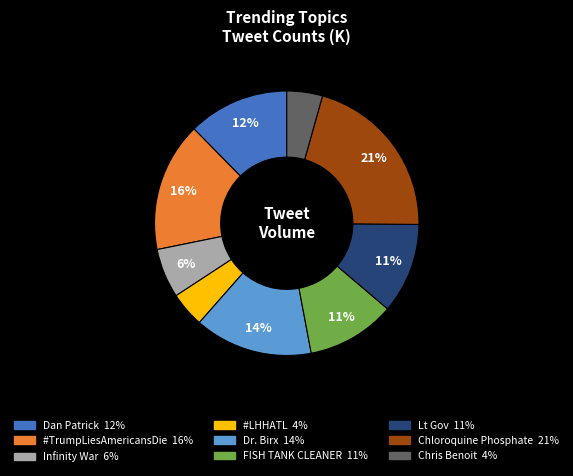

What is the largest slice in the pie chart?

Chloroquine Phosphate